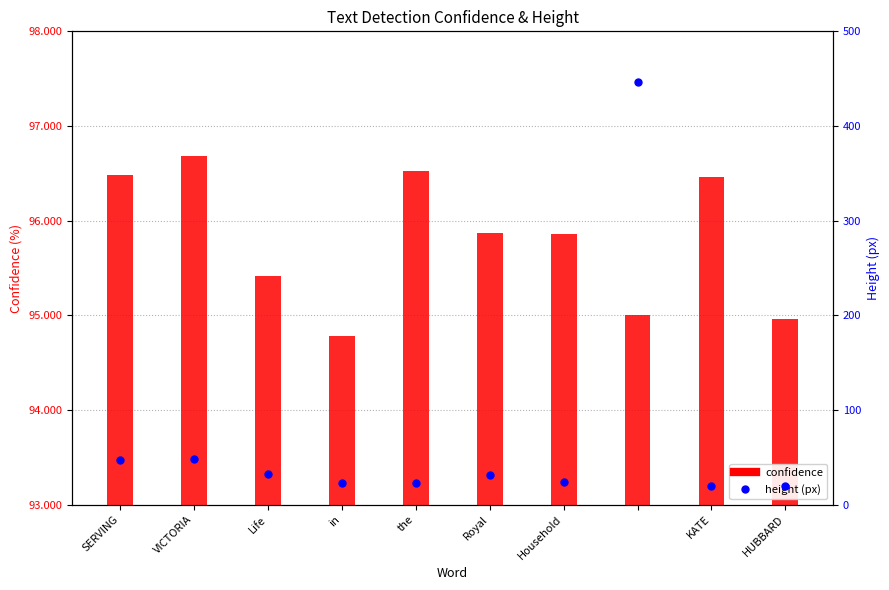

Is the value of confidence at HUBBARD greater than the value of height at Household?

Yes